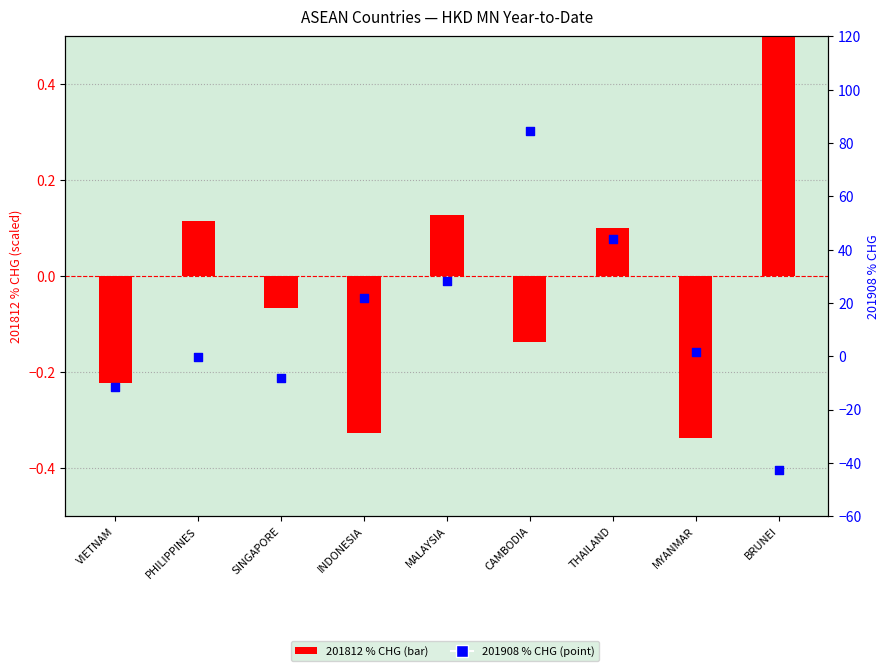

Which series contains the lowest Y value?

201908 % CHG